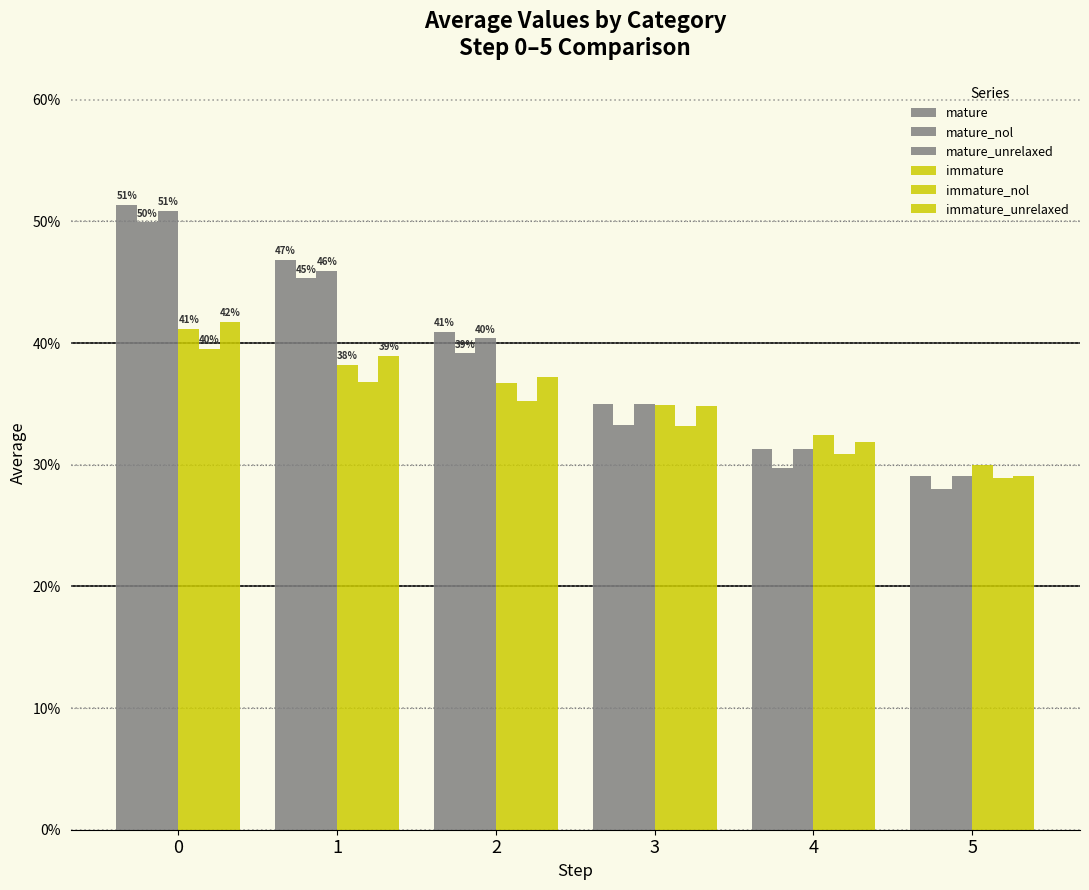

Does the chart contain stacked bars?

No